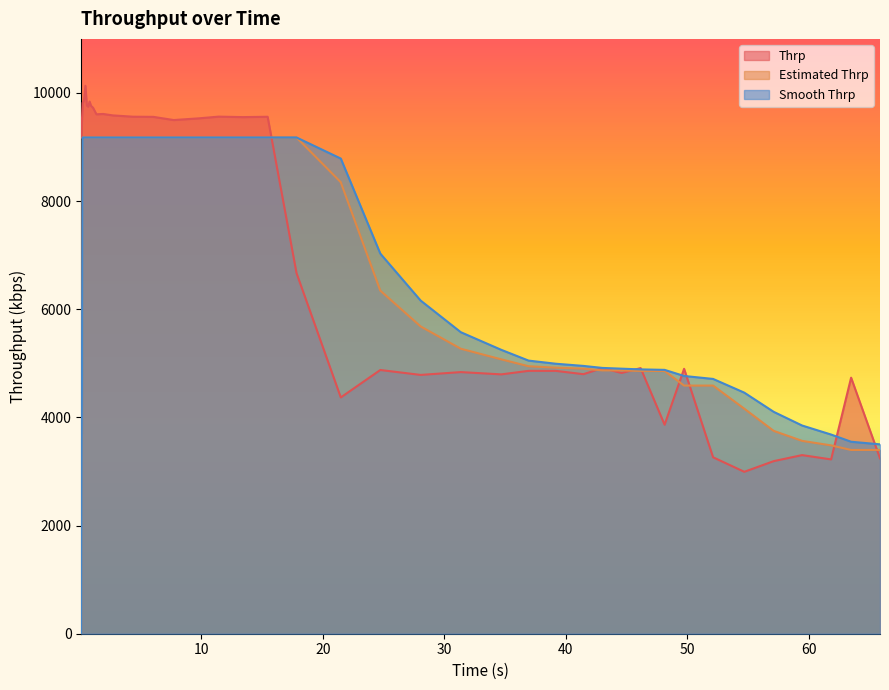

Which series ends up on top after the final intersection of Thrp and Estimated Thrp?

Estimated Thrp